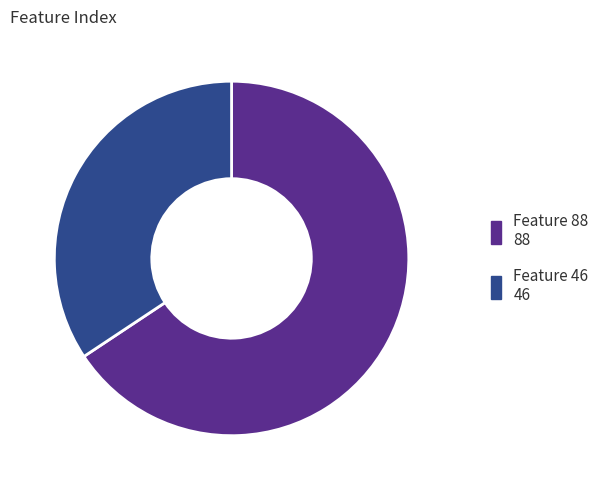

Which slice is the largest?

Feature 88